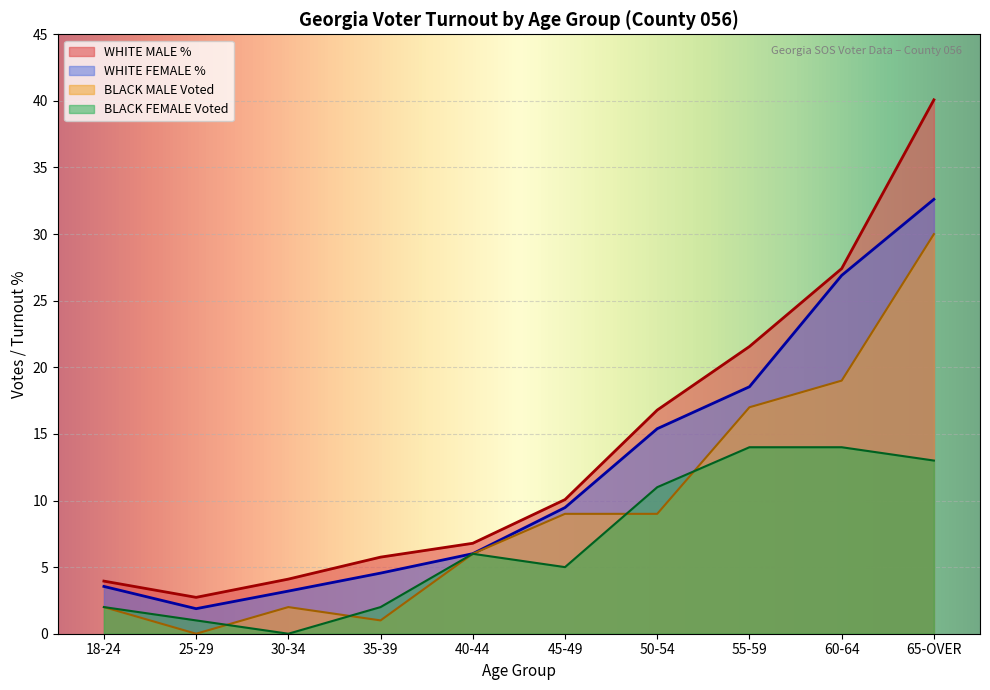

What value does the WHITE FEMALE % series have at 55-59?

18.5